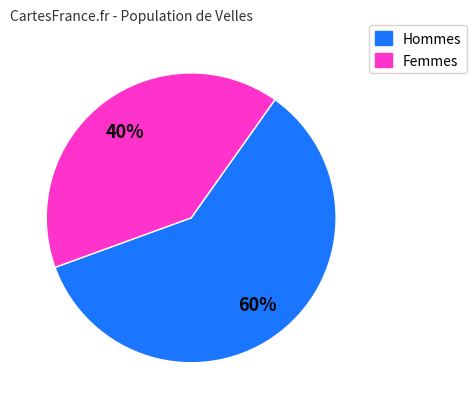

How many slices are in this pie chart?

2